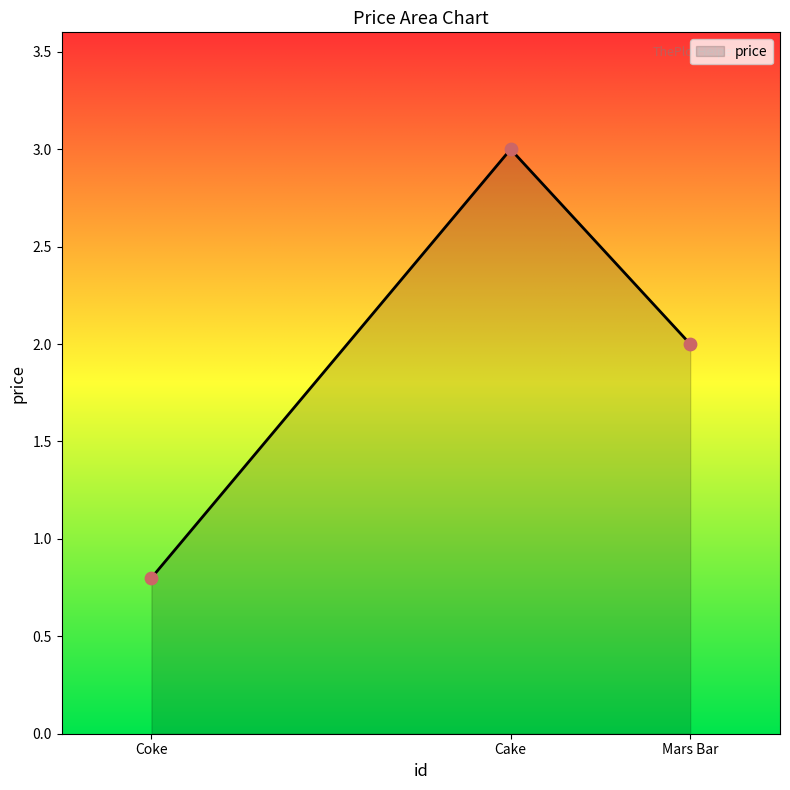

What is the change in value from Cake to Mars Bar?

-1.0